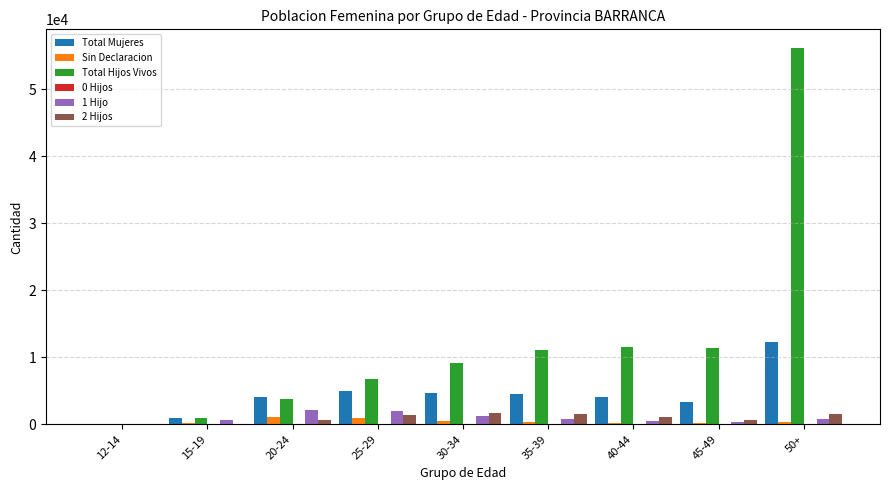

What is the sum of all Total Mujeres values?

39073